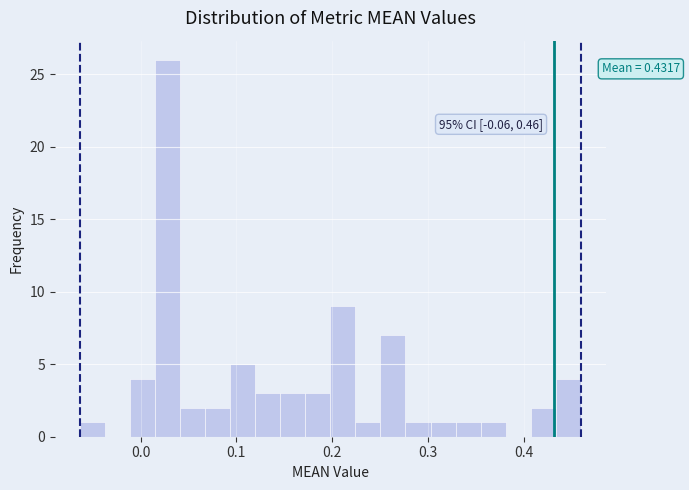

Around what value on the x-axis is the tallest bar? Give the approximate position of its centre, as read against the axis.

0.03